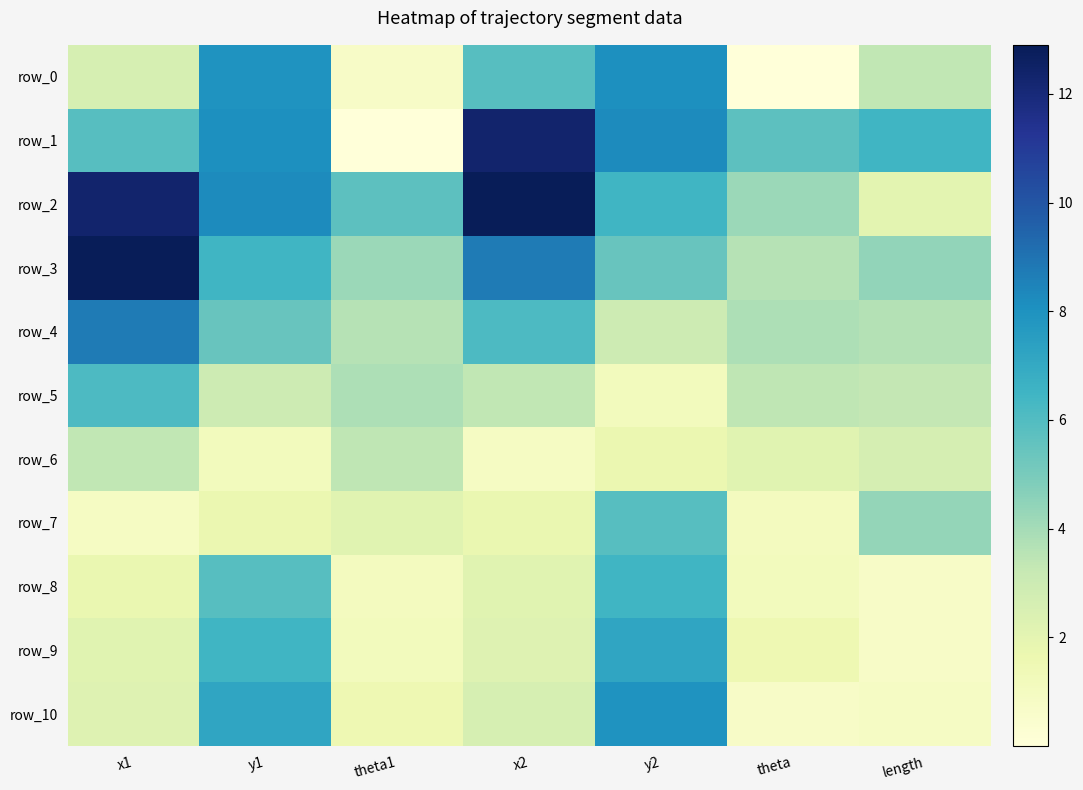

What is the difference between the maximum and second lowest values in the row_6 series?

2.2